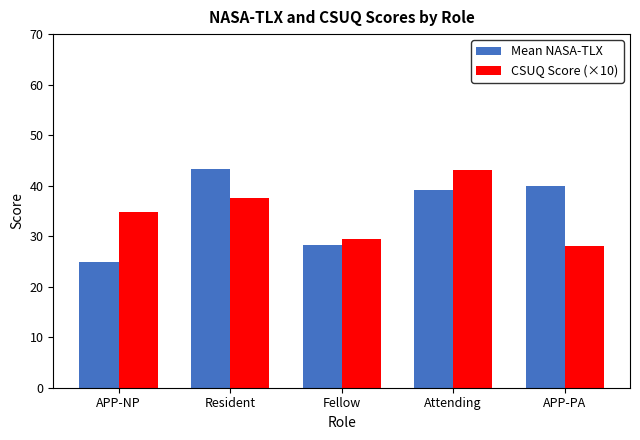

What is the spread (max minus min) of values at APP-PA?

11.9